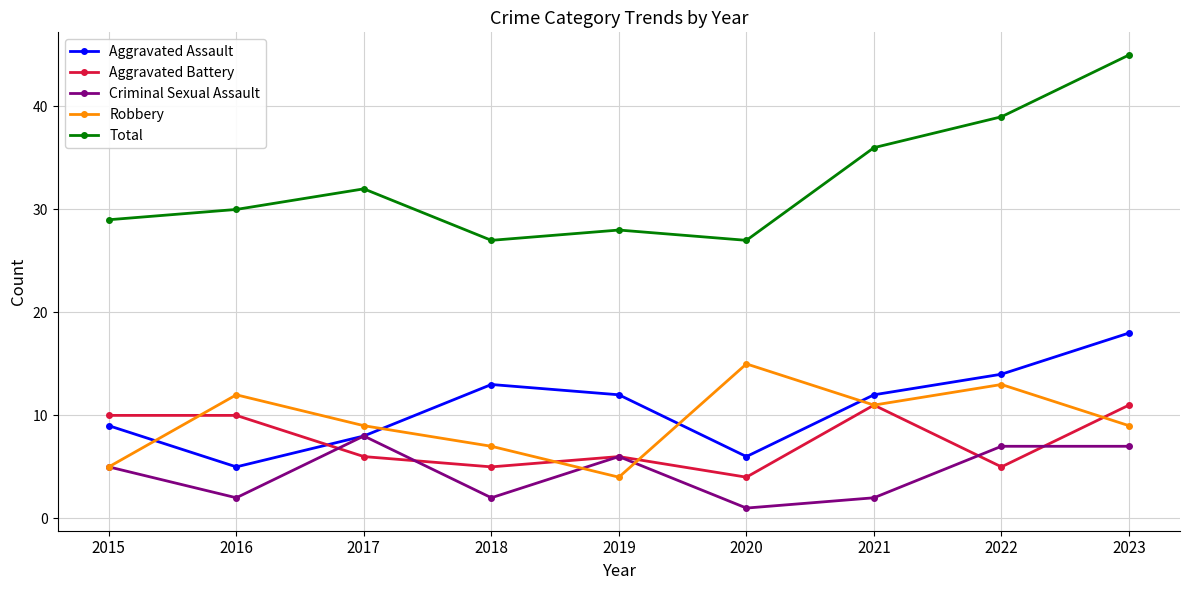

What are all the series names shown in the legend?

Aggravated Assault, Aggravated Battery, Criminal Sexual Assault, Robbery, Total